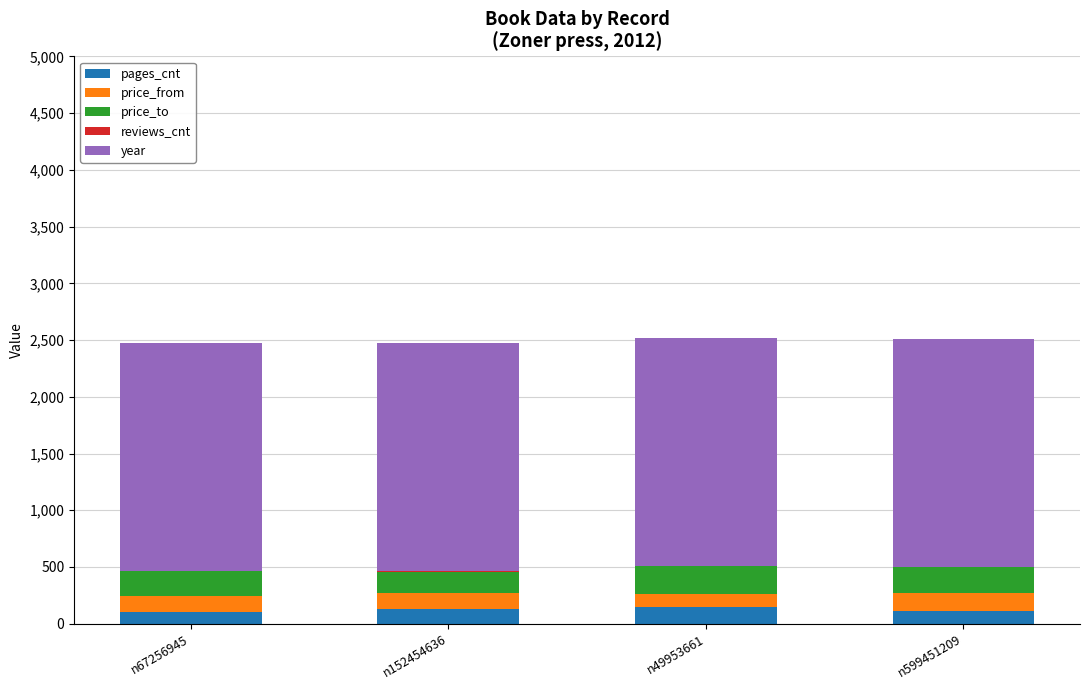

The pages_cnt series shows 108 at n599451209. True or false?

True